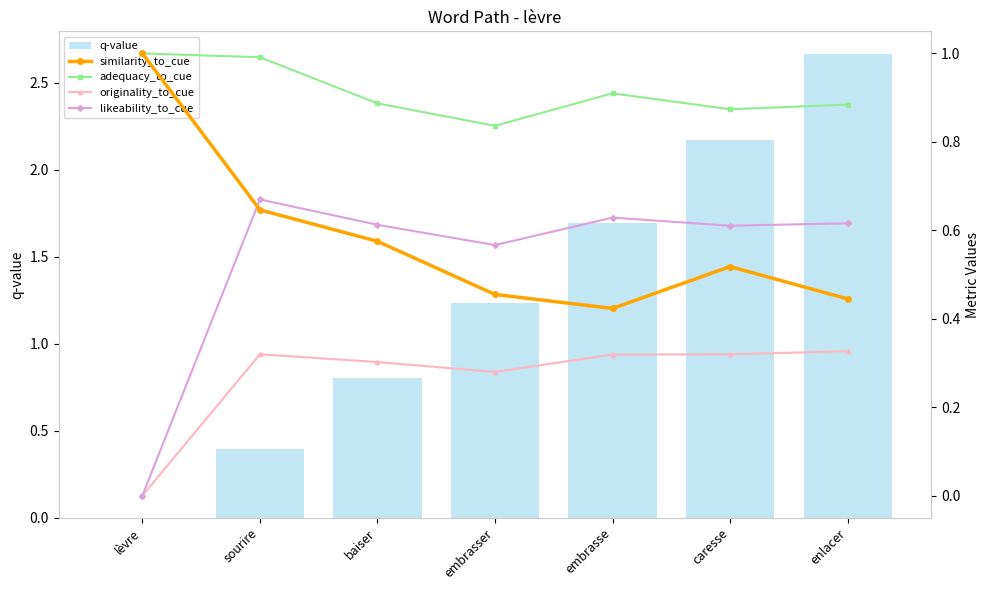

Which series has the largest total across all categories?

q-value